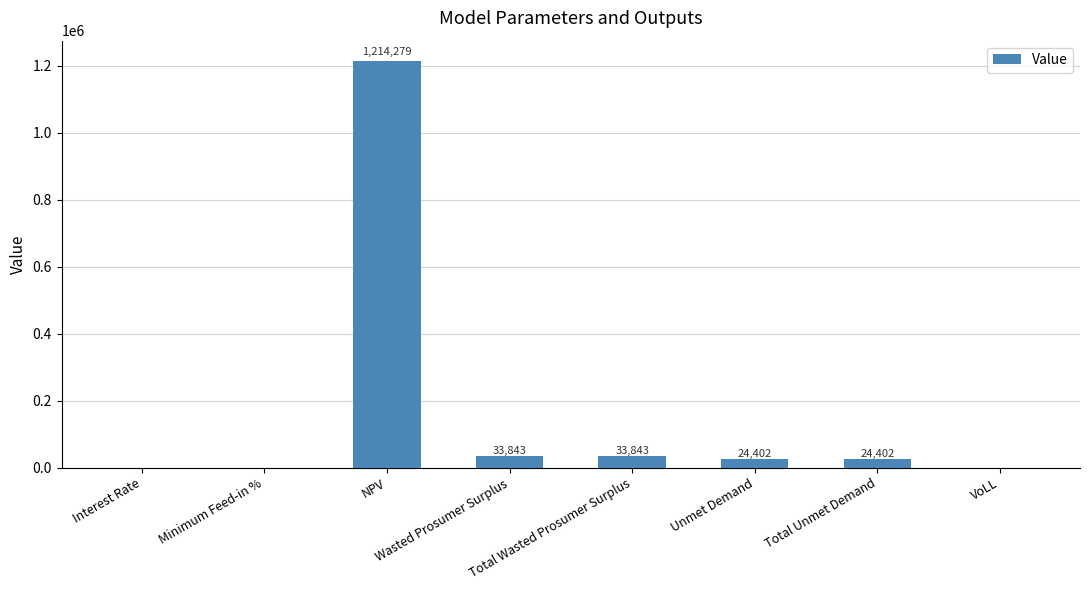

Are the bars horizontal?

No